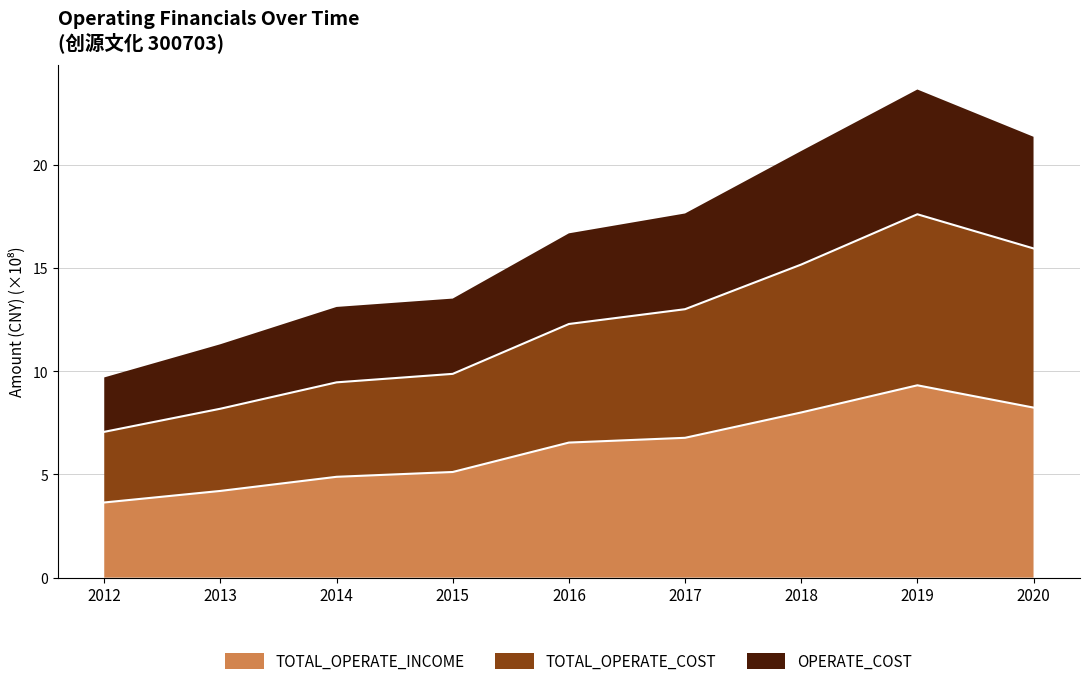

Does the chart have visible grid lines?

Yes